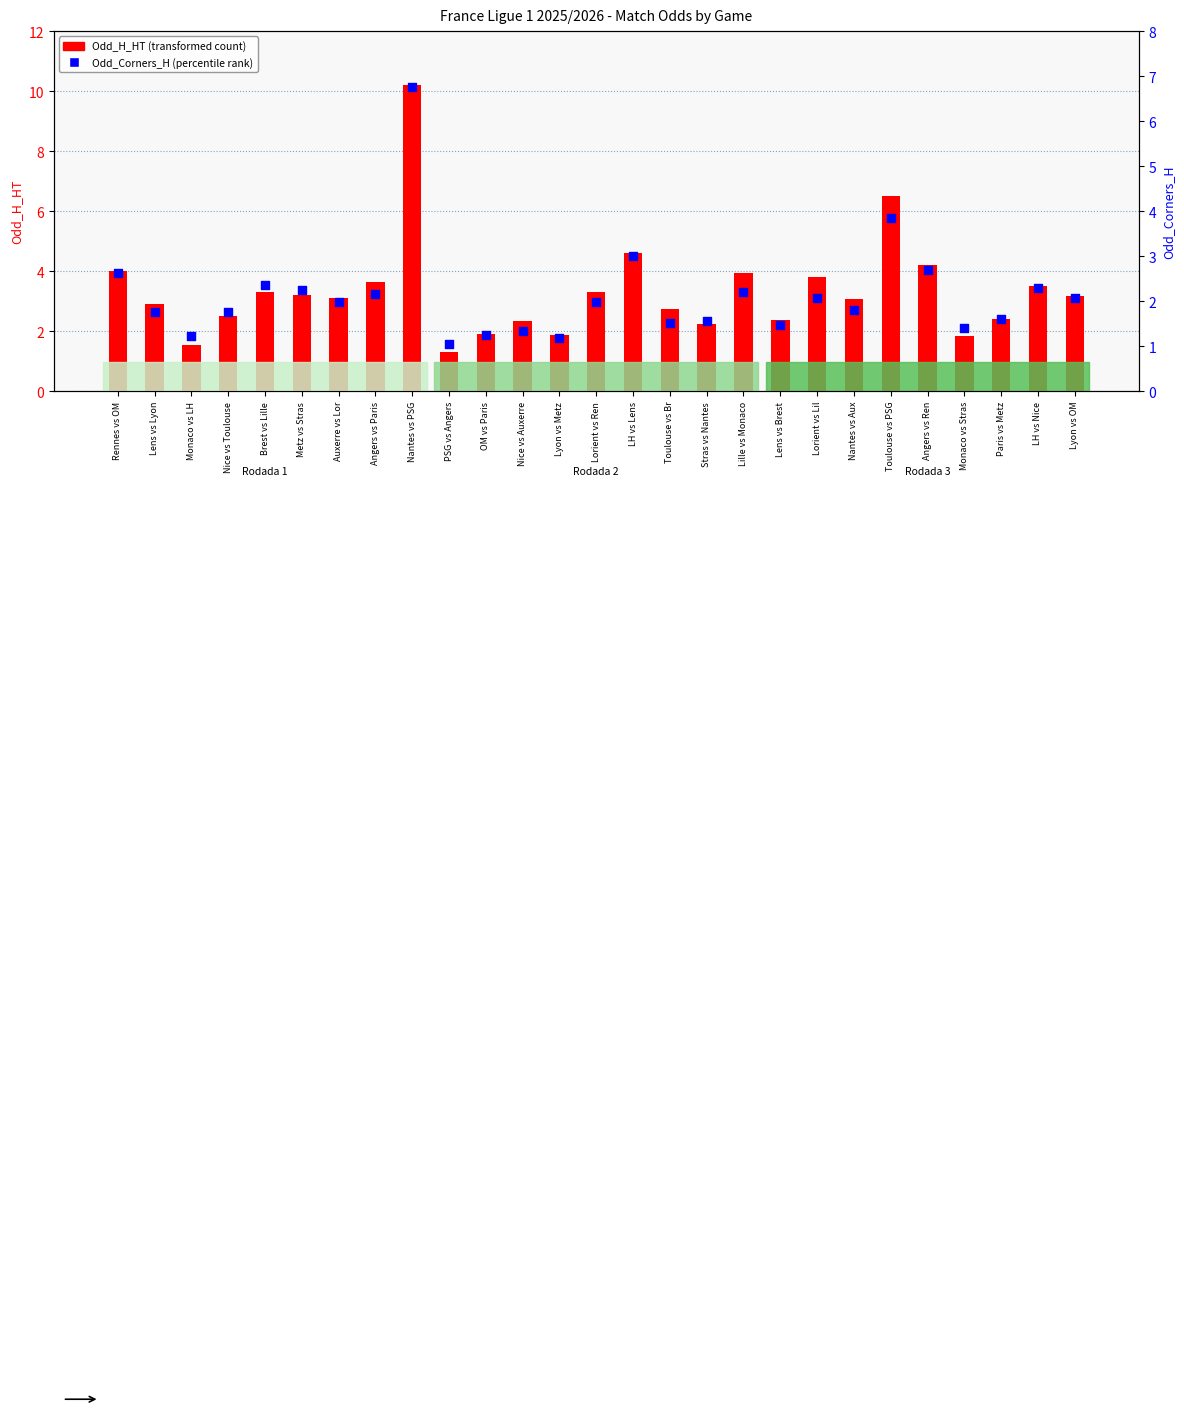

Which series has the largest total across all categories?

Odd_H_HT (transformed count)